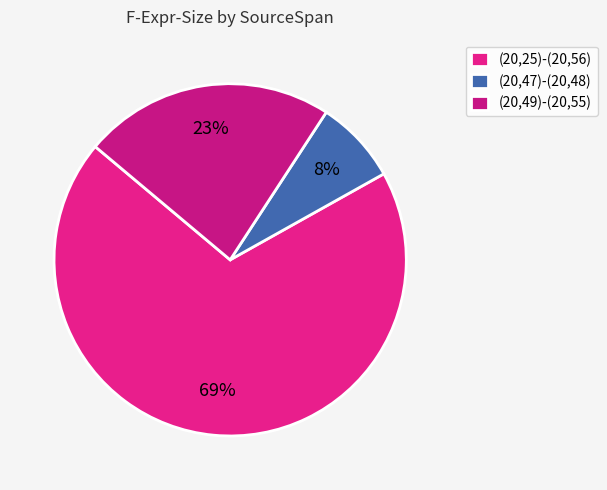

To the nearest percent, what is the difference between the (20,47)-(20,48) and (20,49)-(20,55) slice percentages?

15%